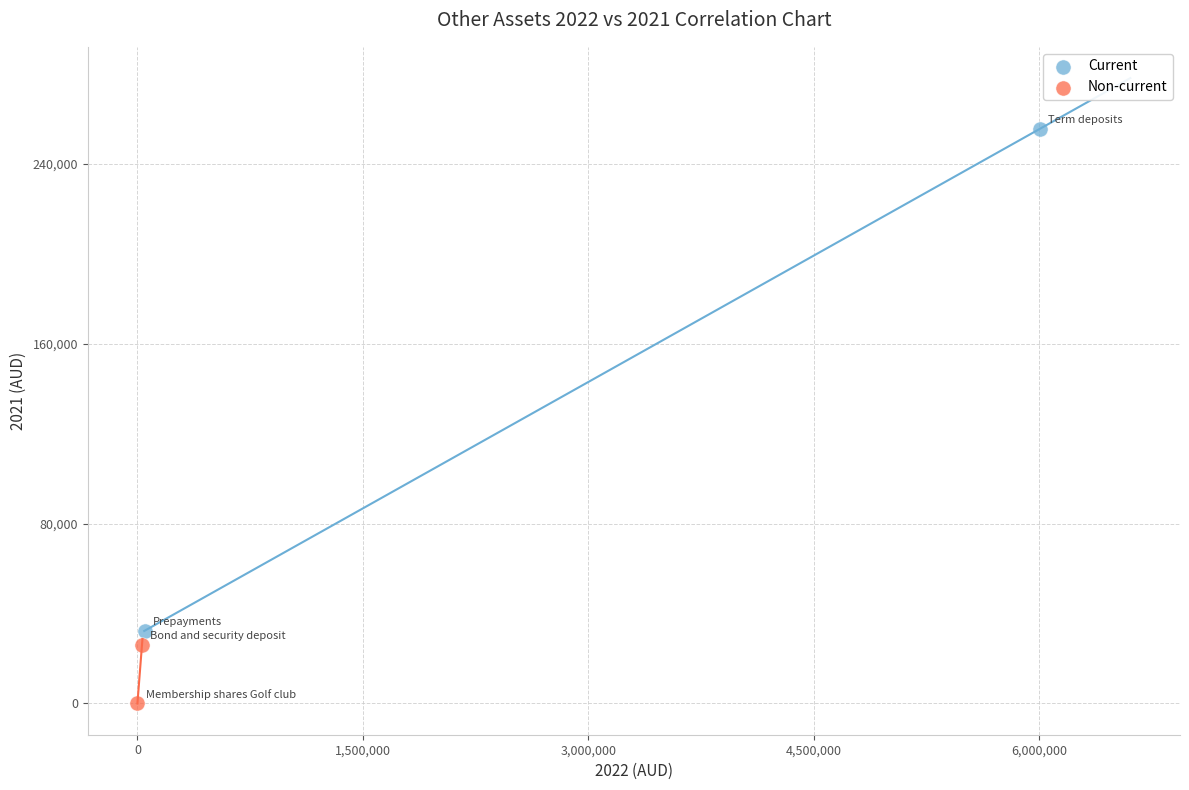

What are all the series names shown in the legend?

Current, Non-current